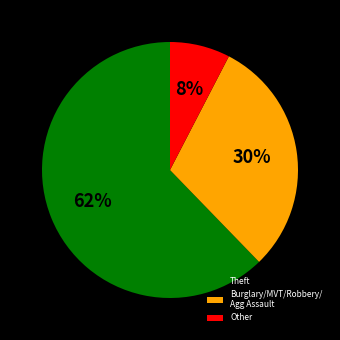

How many slices are in this pie chart?

3